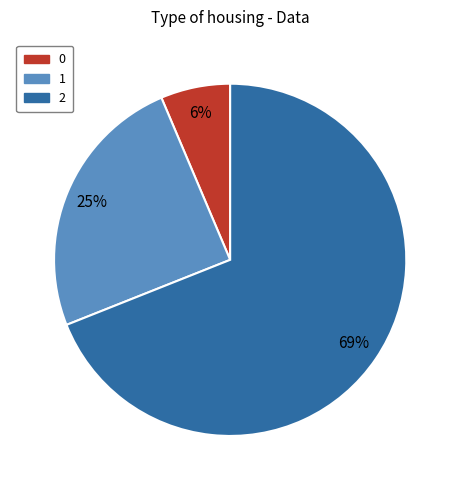

To the nearest percent, what is the difference between the largest and smallest slice percentages?

63%